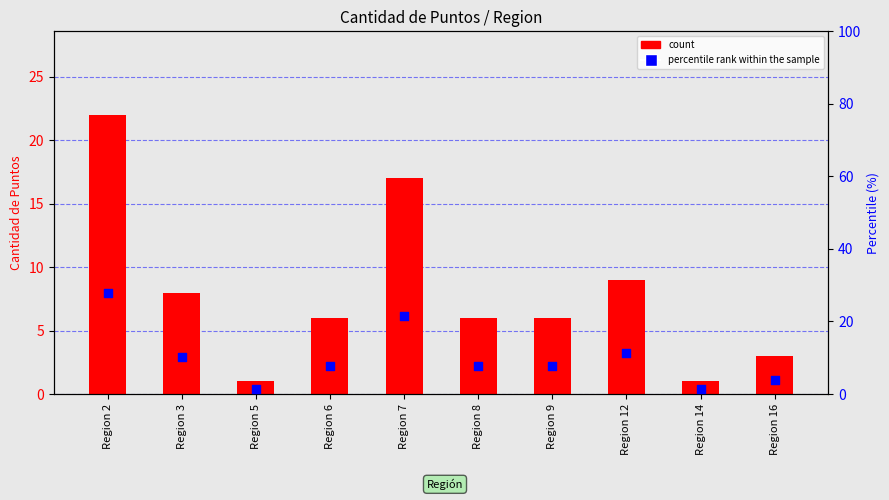

Approximately how many times larger is the value at Region 14 compared to Region 7?

0.1